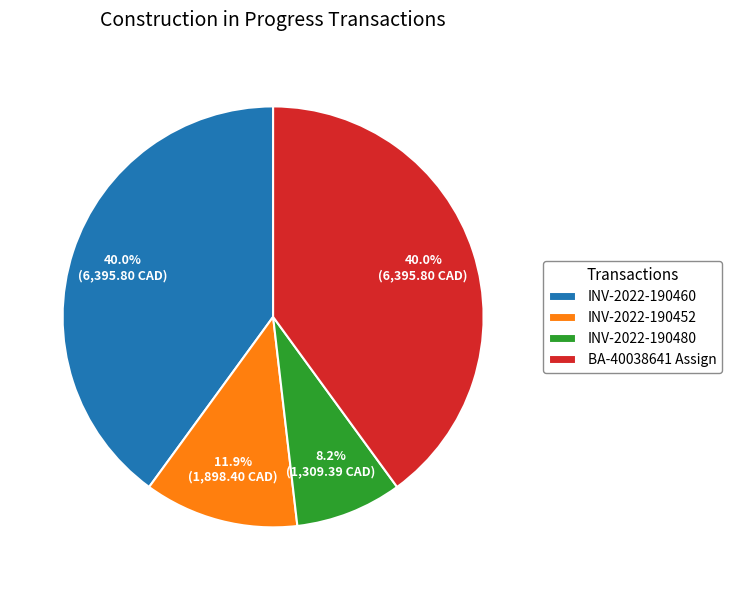

What percentage is the INV-2022-190460 slice, to the nearest percent?

40%